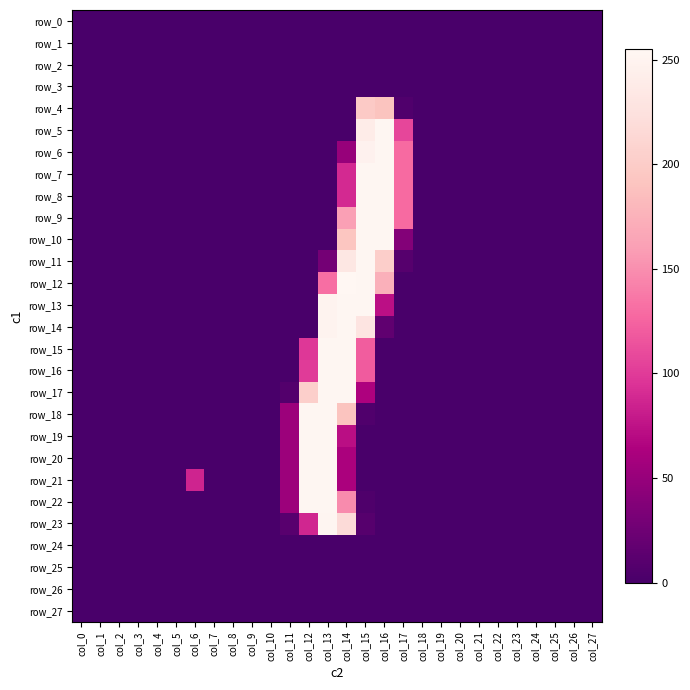

Rank the series at col_2 from highest to lowest value.

row_0, row_1, row_2, row_3, row_4, row_5, row_6, row_7, row_8, row_9, row_10, row_11, row_12, row_13, row_14, row_15, row_16, row_17, row_18, row_19, row_20, row_21, row_22, row_23, row_24, row_25, row_26, row_27